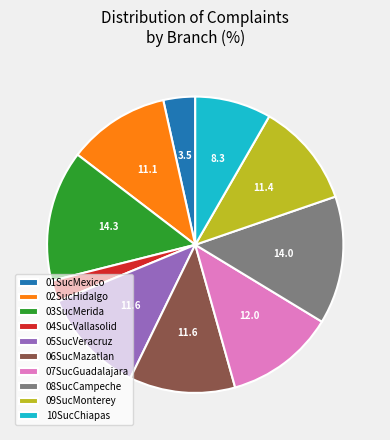

Which category has the smallest portion of the pie?

04SucVallasolid